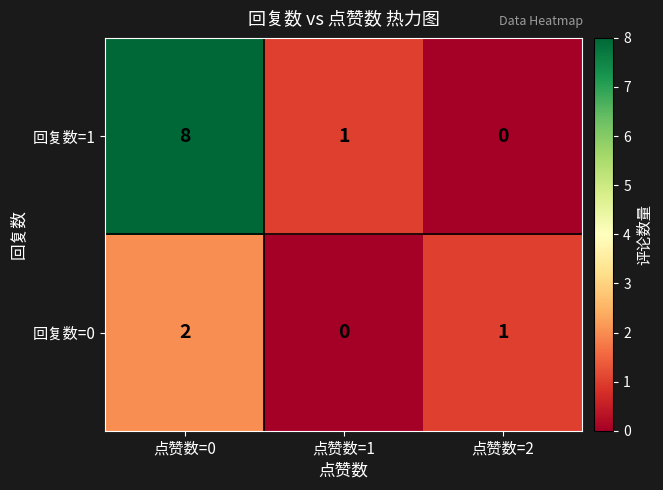

What is the sum of all 回复数=0 values?

3